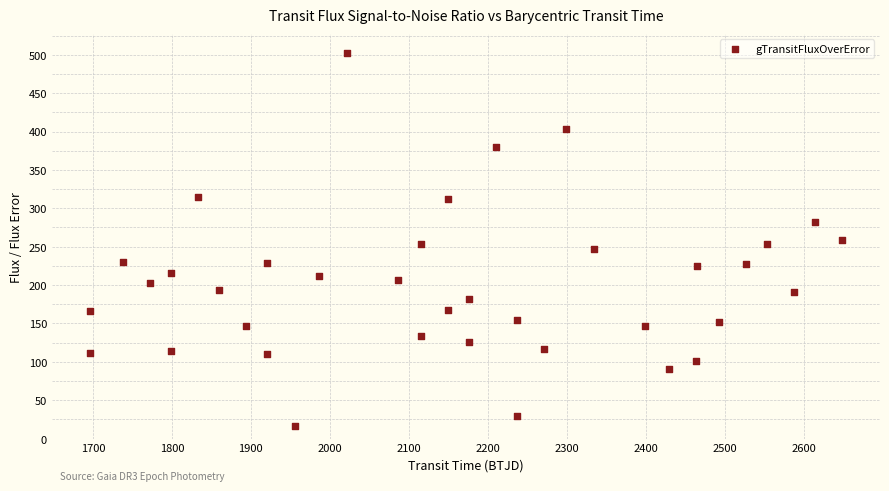

What is the range of Y values (max minus min)?

486.4